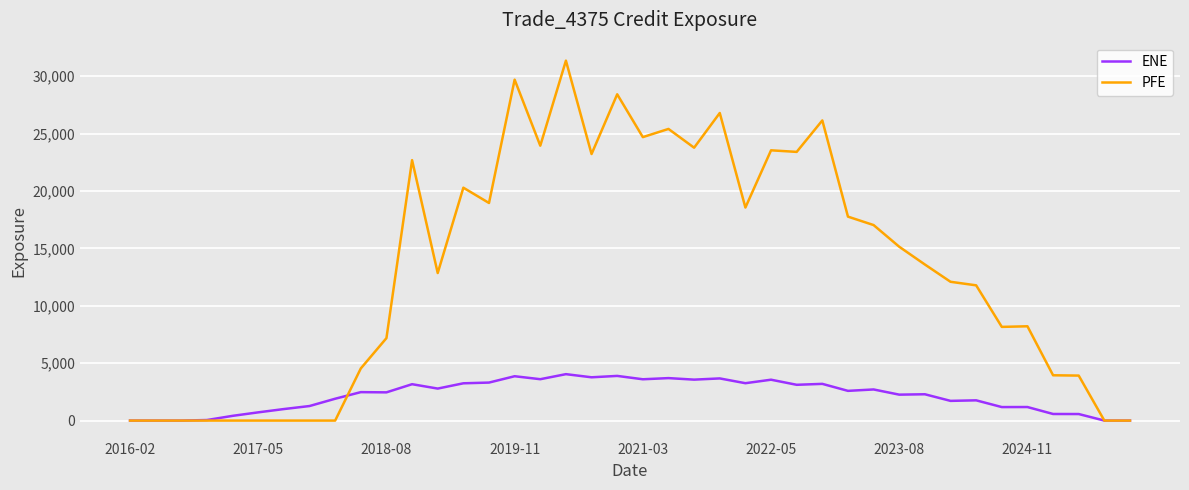

What is the maximum value for ENE?

4043.2